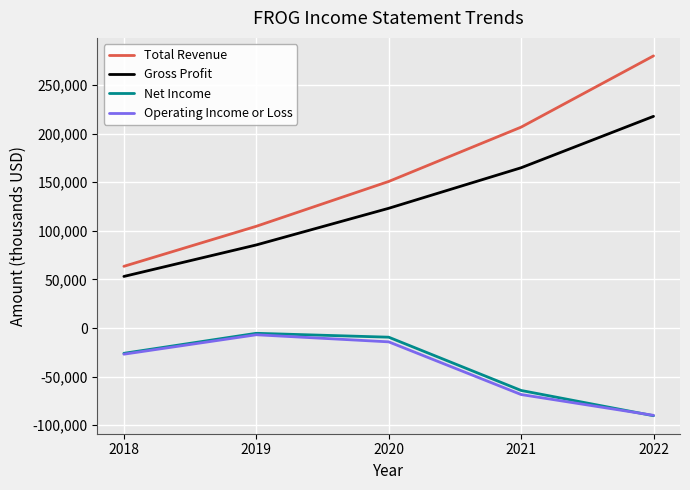

What is the difference between the highest and lowest values at 2021?

275100